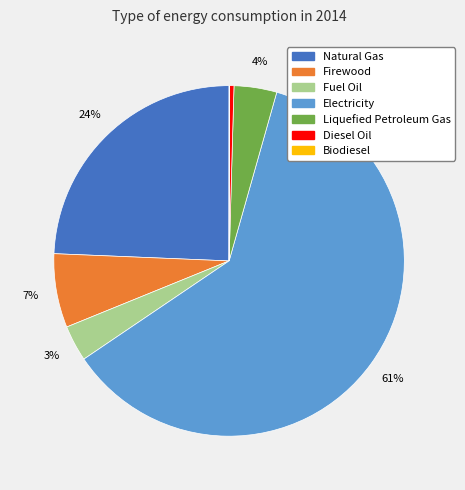

Which slice represents more than half of the pie?

Electricity